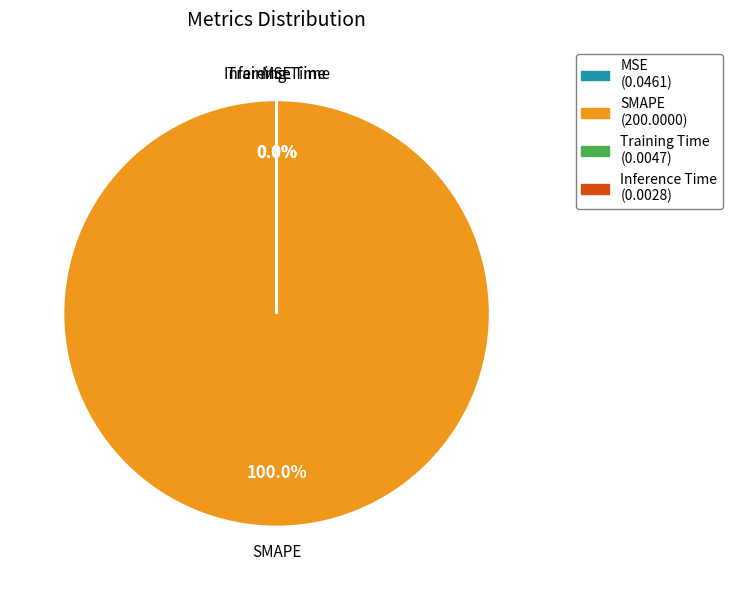

What is the majority slice?

SMAPE